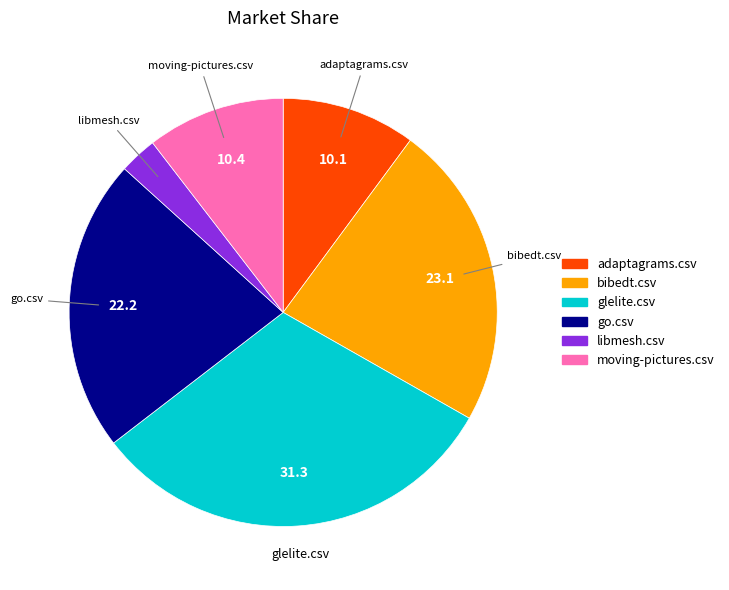

Does any single category account for the majority?

No